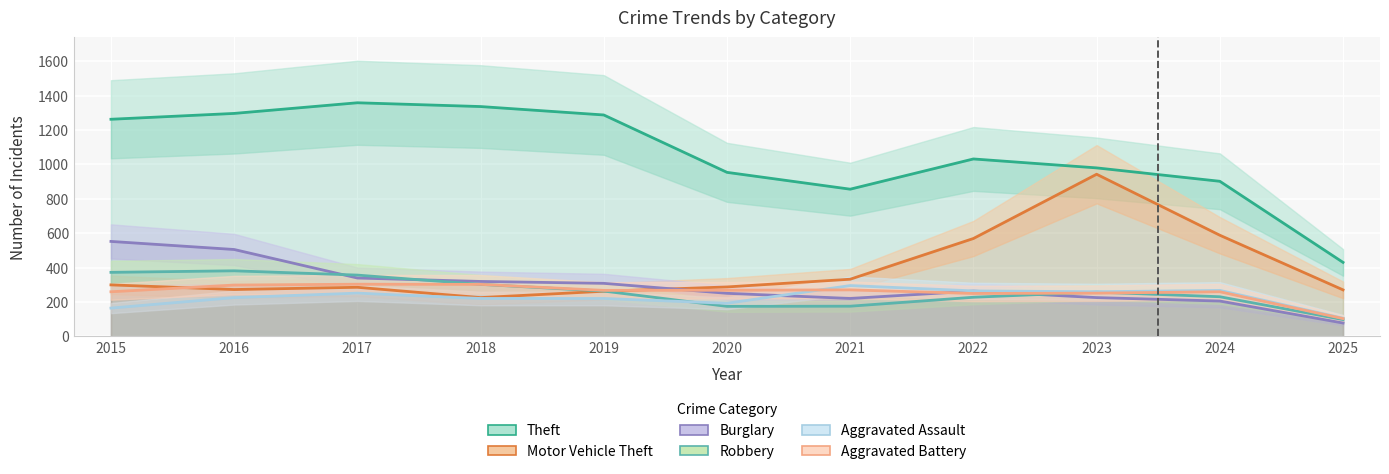

Reading left to right, extract all data points from this chart.

Theft: 1263	1297	1359	1337	1288	954	856	1032	980	902	430
Motor Vehicle Theft: 299	272	285	225	262	287	332	569	943	588	270
Burglary: 552	505	339	319	308	250	220	263	225	205	77
Robbery: 372	381	356	302	263	174	175	227	257	230	97
Aggravated Assault: 164	225	251	220	220	192	295	264	259	267	105
Aggravated Battery: 259	298	303	302	267	268	270	249	251	259	103